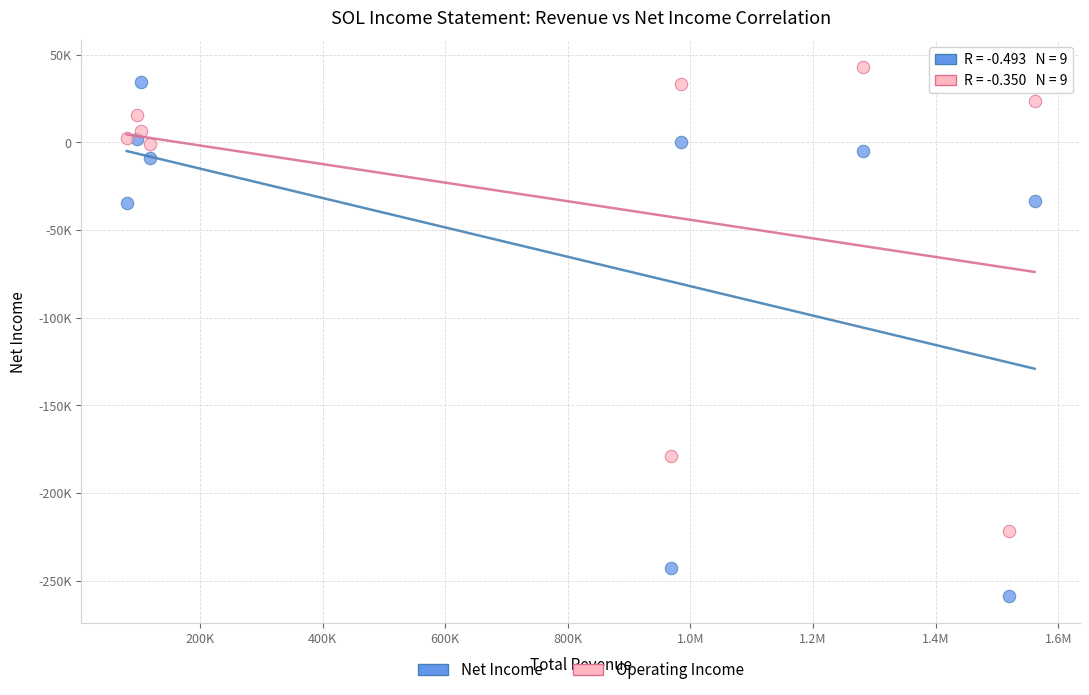

Which series contains the highest Y value?

Operating Income